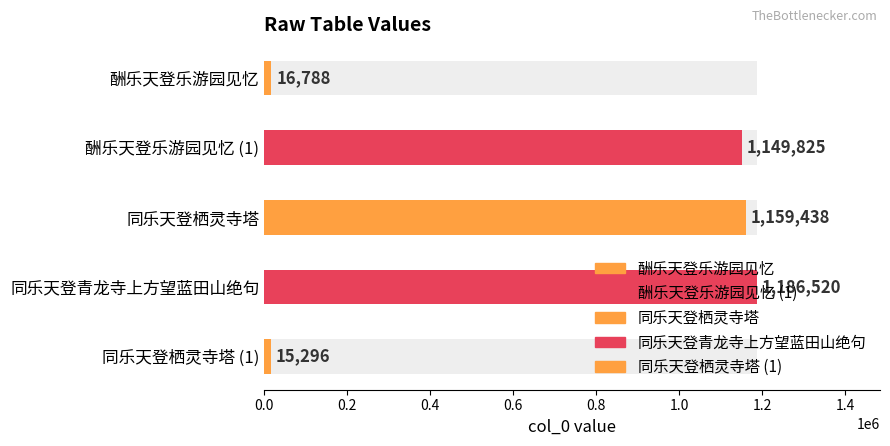

Which category has the highest value across all series?

同乐天登青龙寺上方望蓝田山绝句